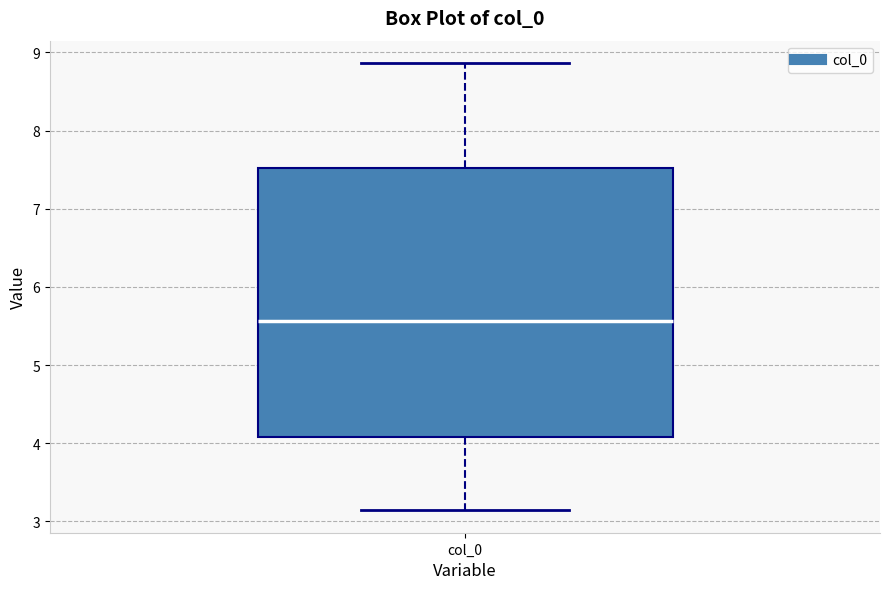

Where does the lower whisker of the box for col_0 end on the y-axis? The values are not printed on the chart, so give them approximately, as read against the axis.

3.1